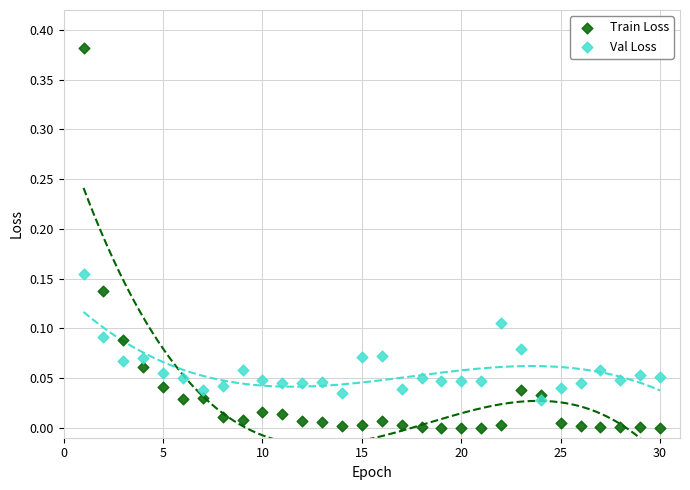

Which series contains the lowest Y value?

Train Loss